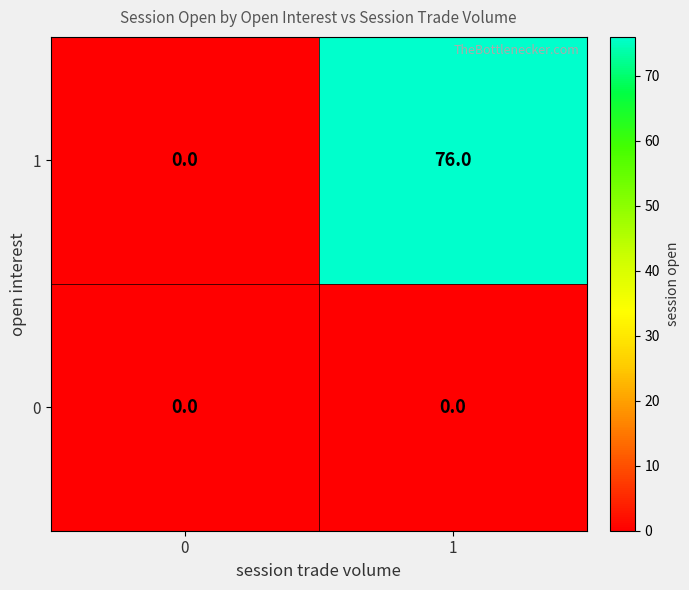

What is the greatest value displayed?

76